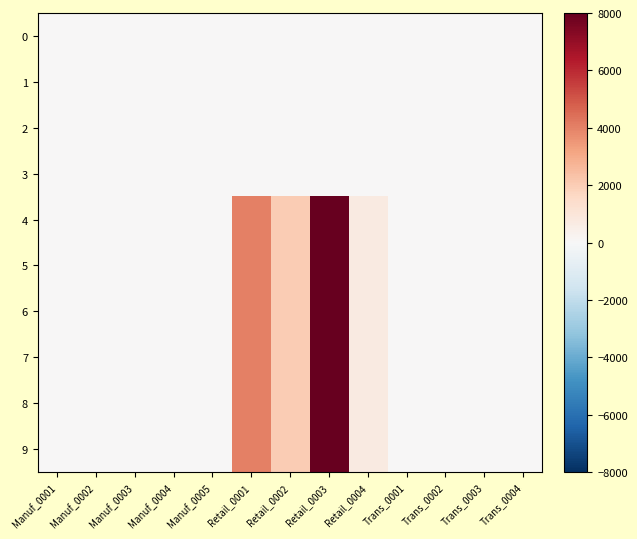

Which series has the widest spread of values?

4